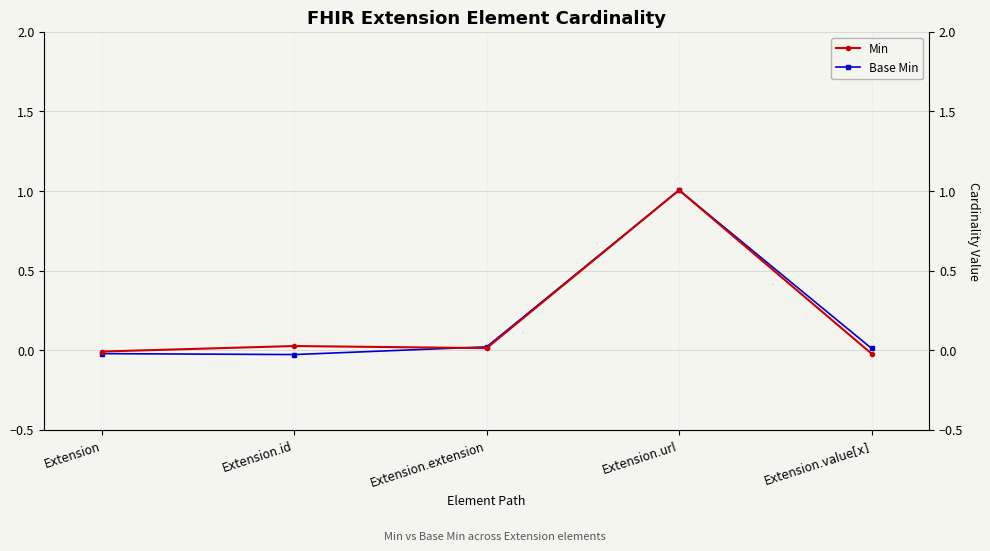

List the labels in order of Base Min value, largest first.

Extension.url, Extension.extension, Extension.value[x], Extension, Extension.id